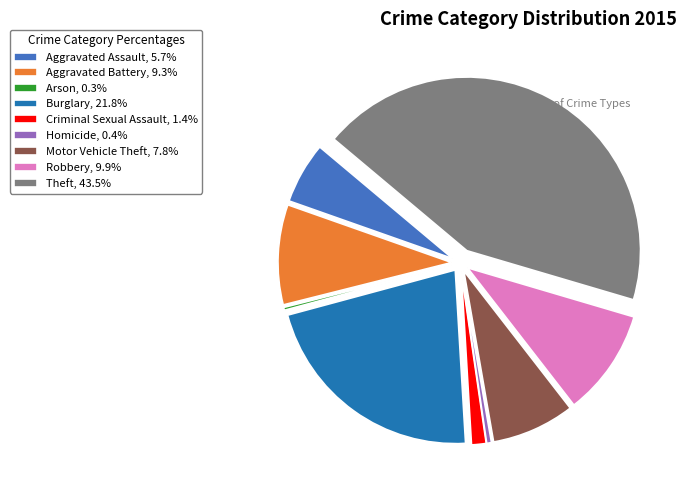

Is it true that Homicide is 6% of the pie?

False